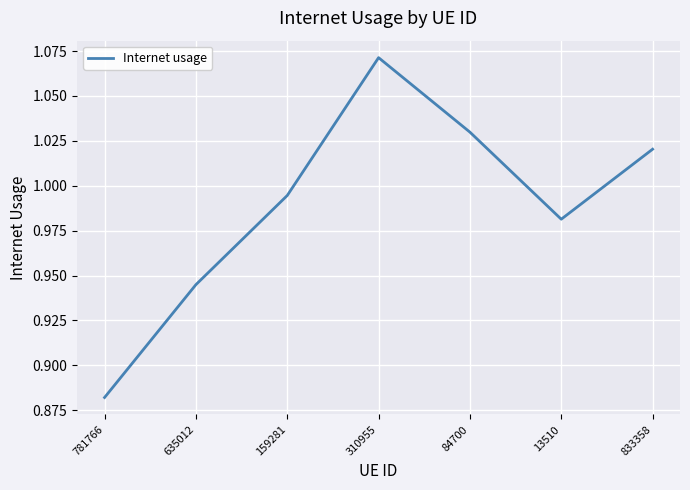

At which category does the data reach its first local valley?

13510